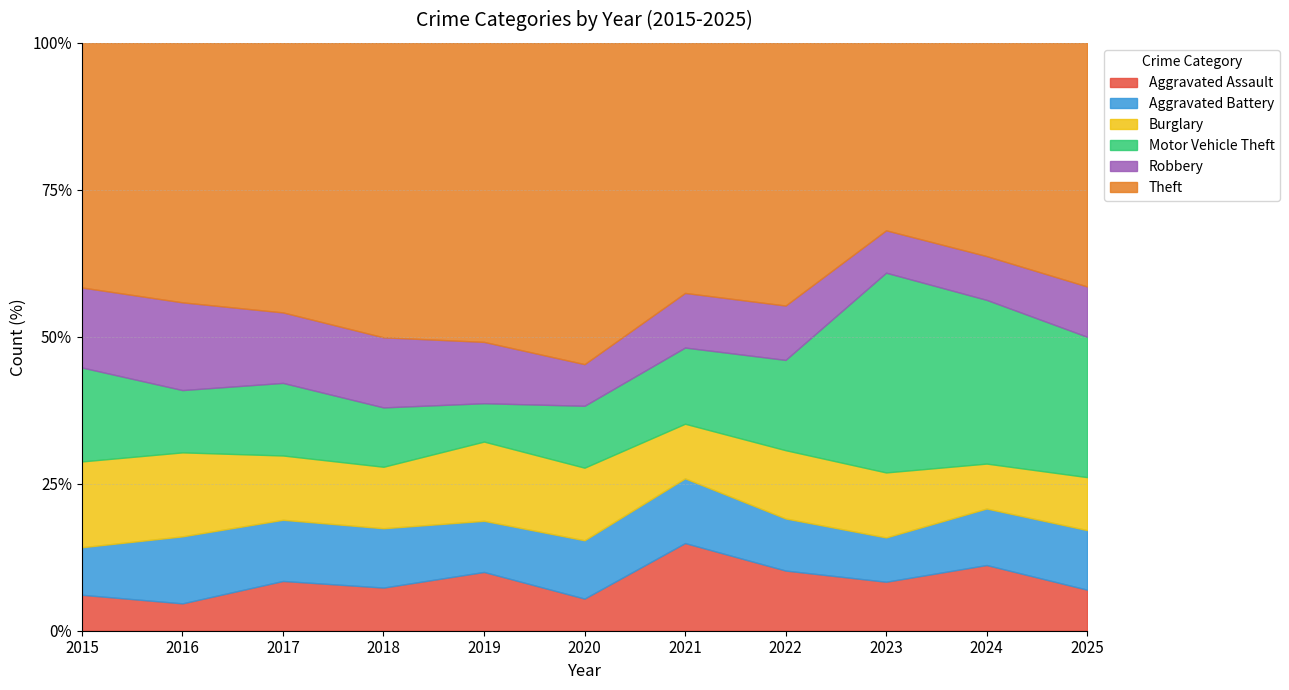

The Robbery series shows 12 at 2024. True or false?

False